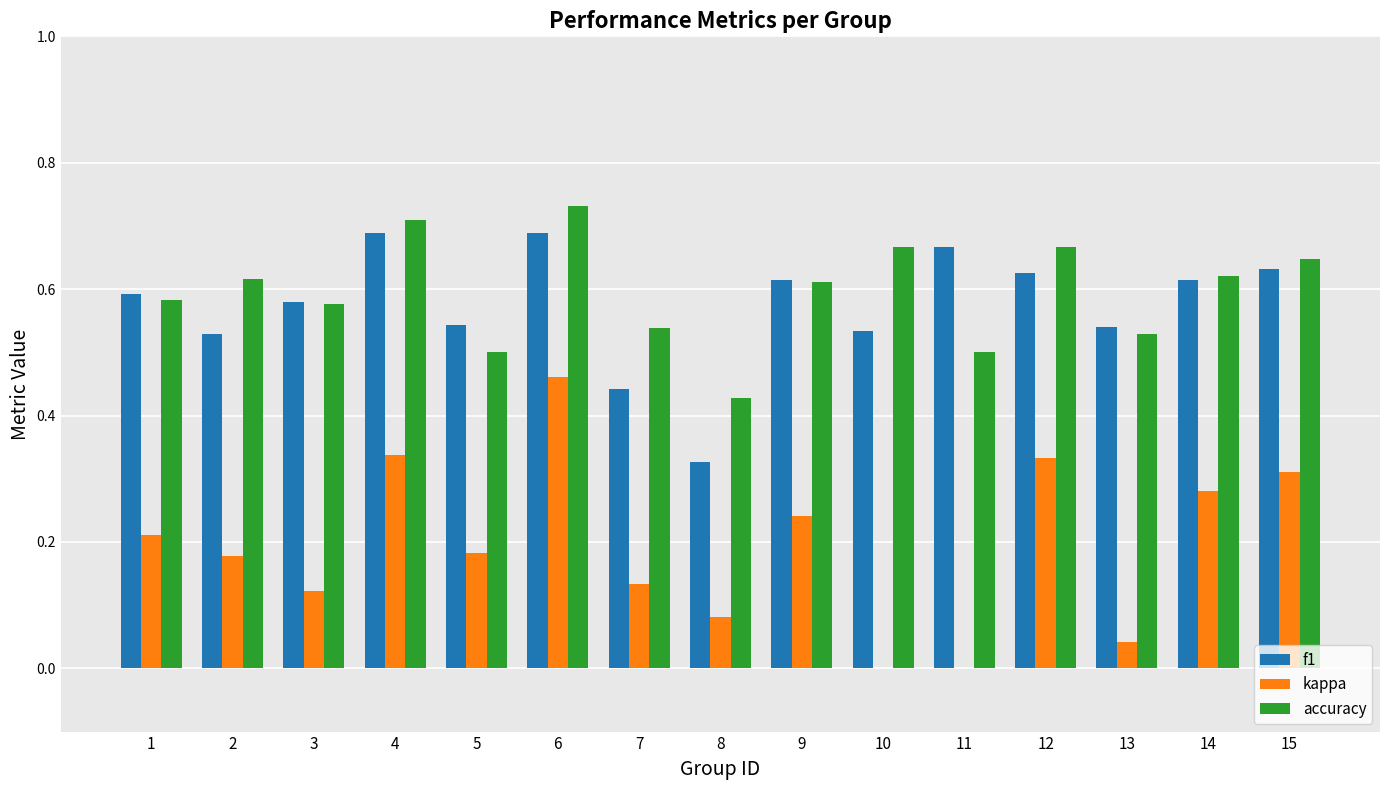

True or false: accuracy has a value of 0.8 at 1.

False